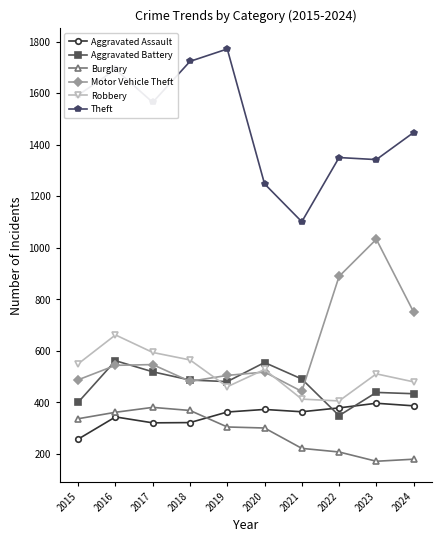

In Theft, how many points are lower than both neighbors (excluding endpoints)?

3